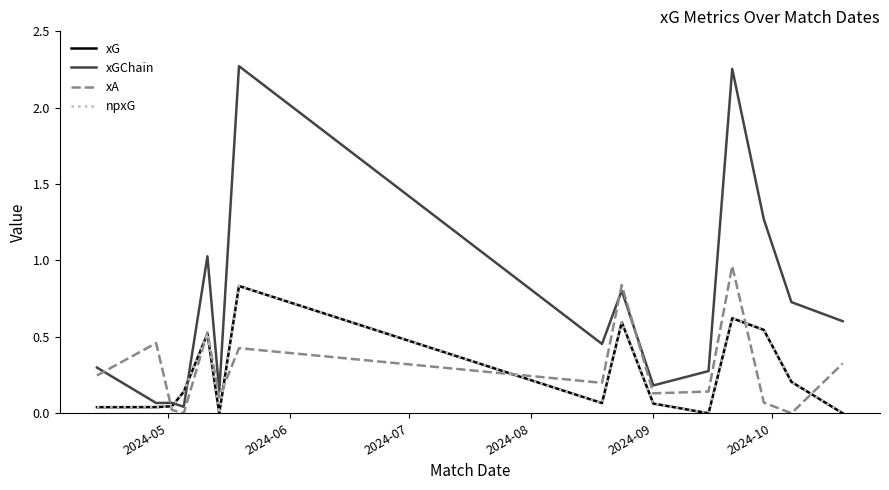

Reading left to right, transcribe all the data shown in this chart.

xG: 0.0	0.0	0.0	0.1	0.5	0.0	0.8	0.1	0.6	0.1	0.0	0.6	0.5	0.2	0.0
xGChain: 0.3	0.1	0.1	0.0	1.0	0.1	2.3	0.5	0.8	0.2	0.3	2.3	1.3	0.7	0.6
xA: 0.2	0.5	0.0	0.0	0.5	0.1	0.4	0.2	0.8	0.1	0.1	1.0	0.1	0.0	0.3
npxG: 0.0	0.0	0.0	0.1	0.5	0.0	0.8	0.1	0.6	0.1	0.0	0.6	0.5	0.2	0.0